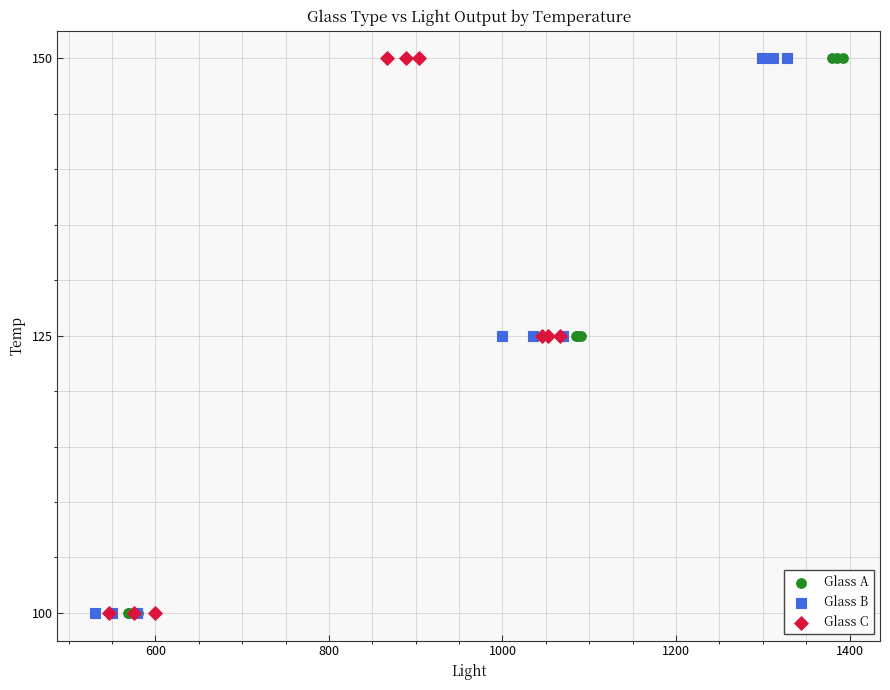

What are all the series names shown in the legend?

Glass A, Glass B, Glass C